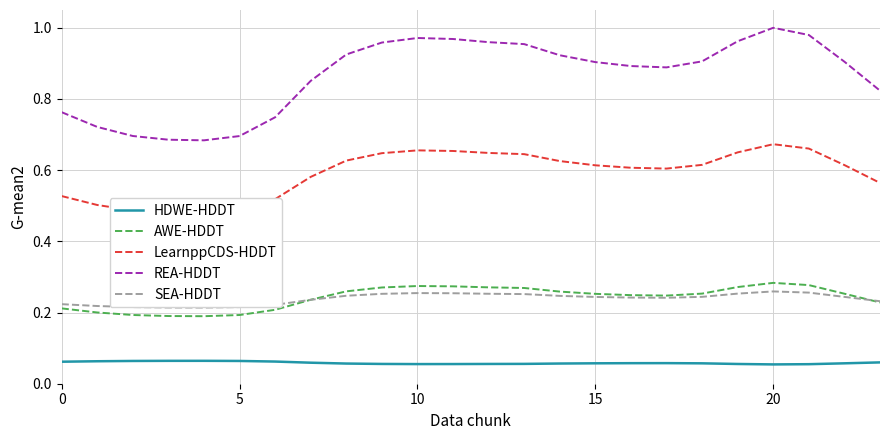

Which series has the largest range (max minus min)?

REA-HDDT